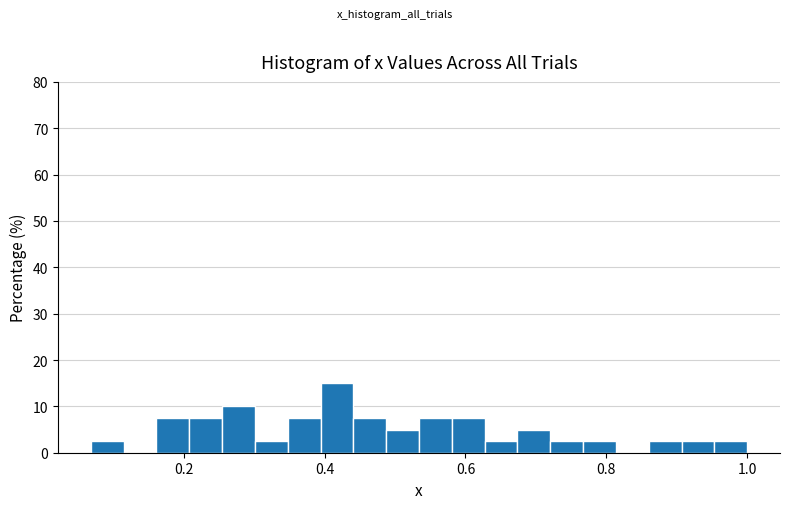

Around what value on the x-axis is the tallest bar? Give the approximate position of its centre, as read against the axis.

0.42